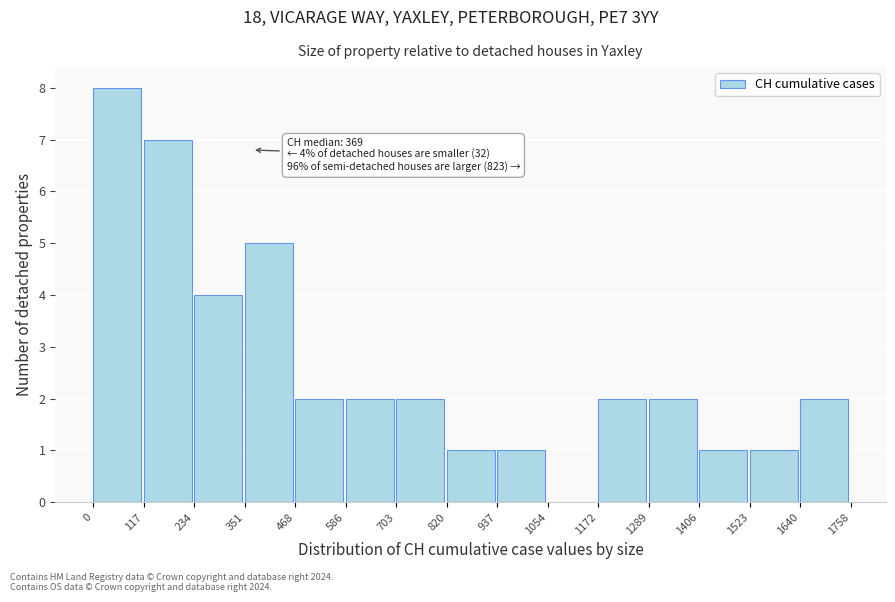

Which range on the x-axis has the tallest bar?

0 to 117